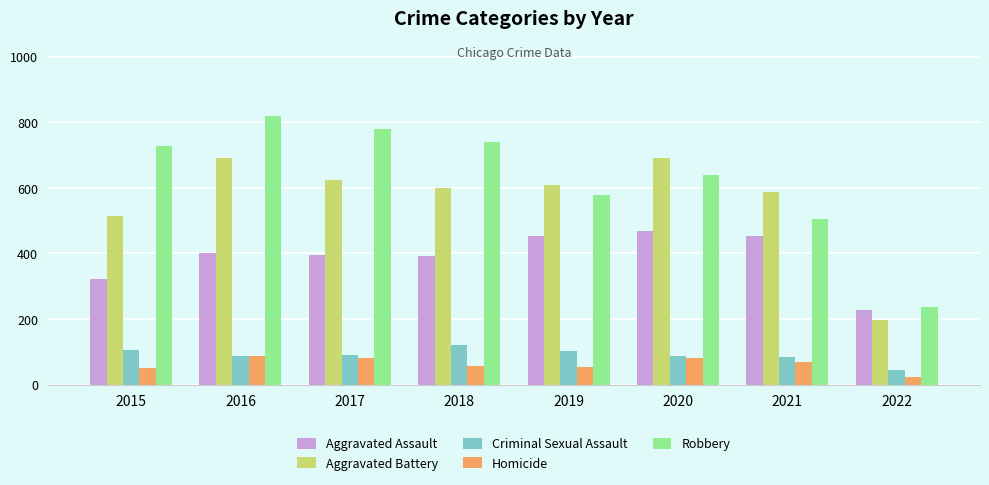

What is the minimum value for Aggravated Assault?

227